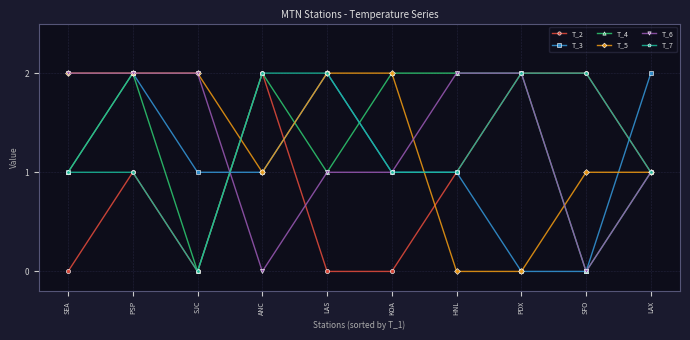

Reading left to right, list all the values displayed in this chart.

T_2: 0	1	0	2	0	0	1	2	2	1
T_3: 1	2	1	1	2	1	1	0	0	2
T_4: 1	2	0	2	1	2	2	2	0	1
T_5: 2	2	2	1	2	2	0	0	1	1
T_6: 2	2	2	0	1	1	2	2	0	1
T_7: 1	1	0	2	2	1	1	2	2	1